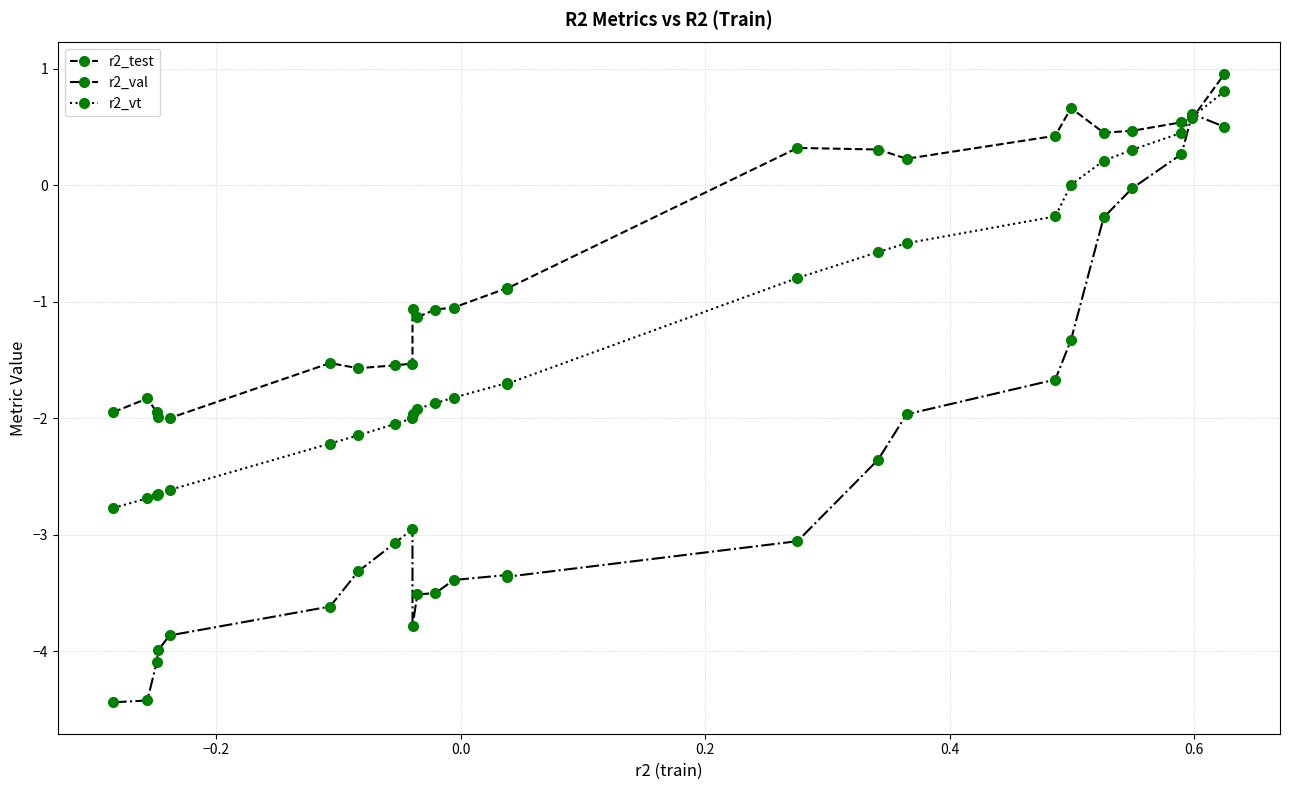

How many values in r2_val are above zero?

3